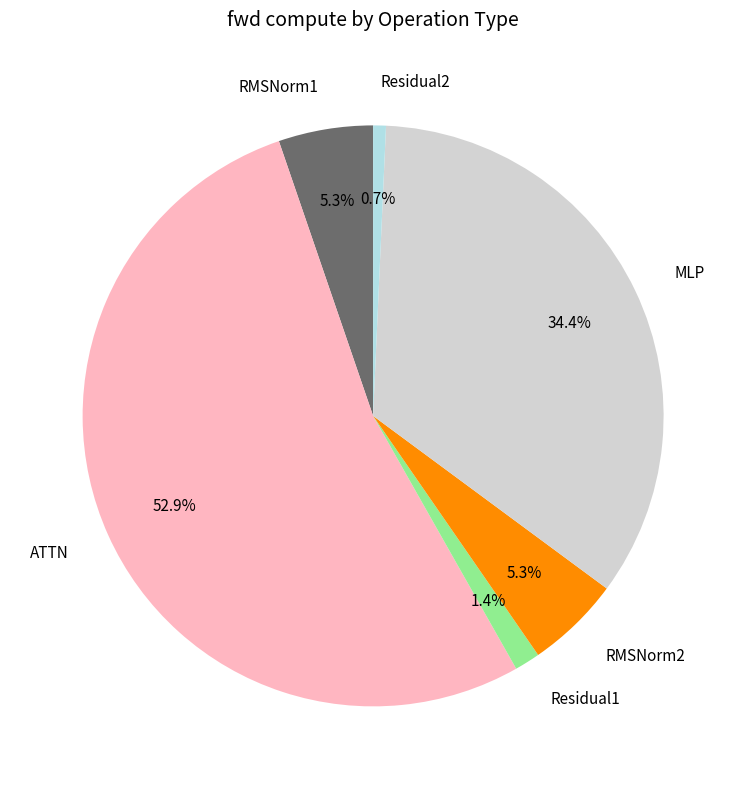

How many segments does this pie chart have?

6